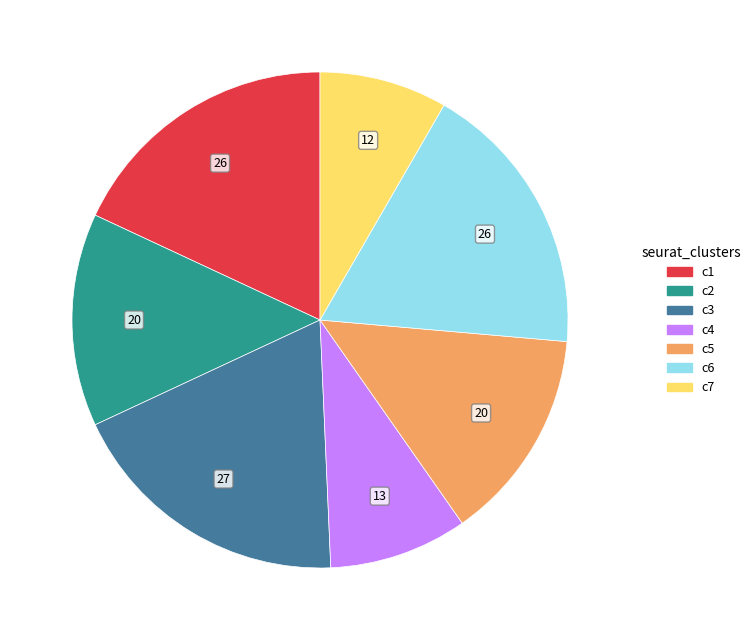

Which slice is the largest?

c3